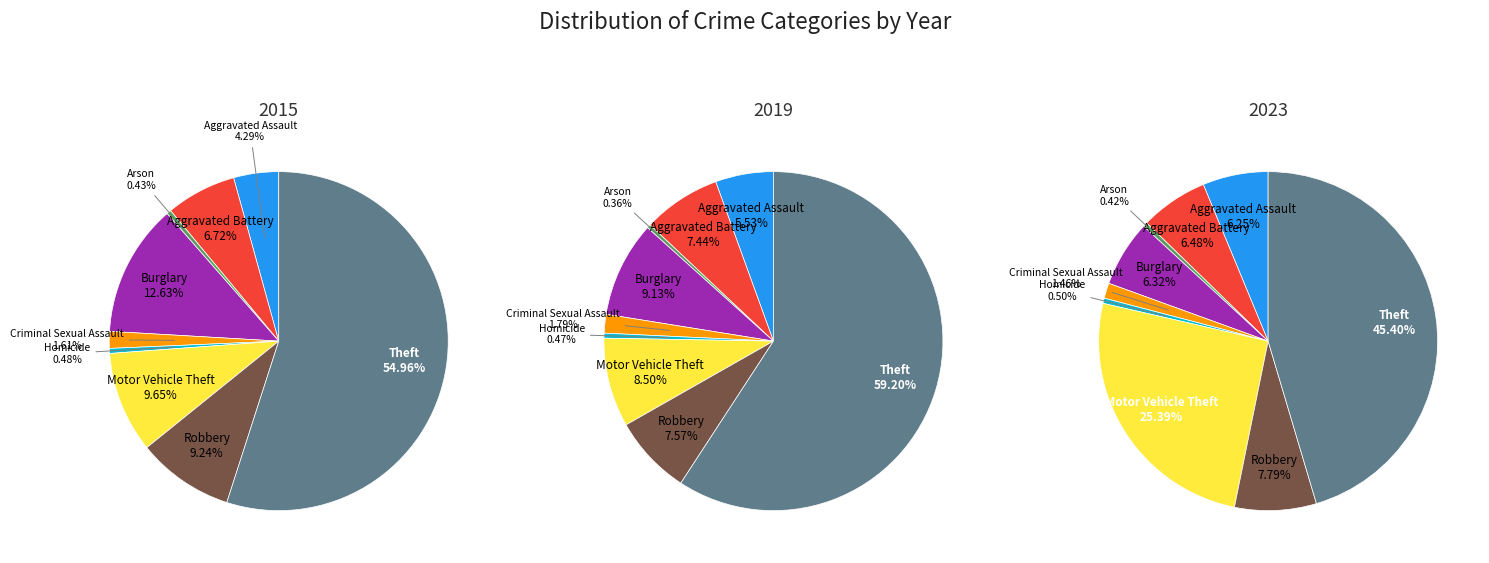

To the nearest percent, what portion does Criminal Sexual Assault represent?

2%